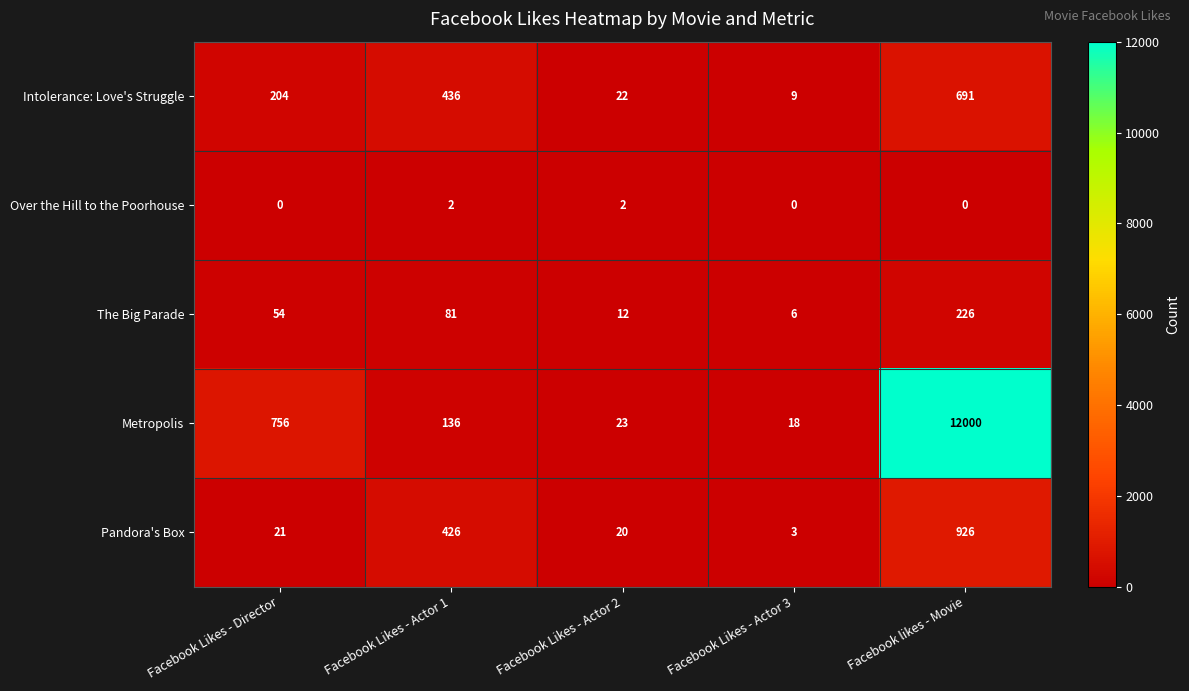

What is the maximum value for The Big Parade?

226